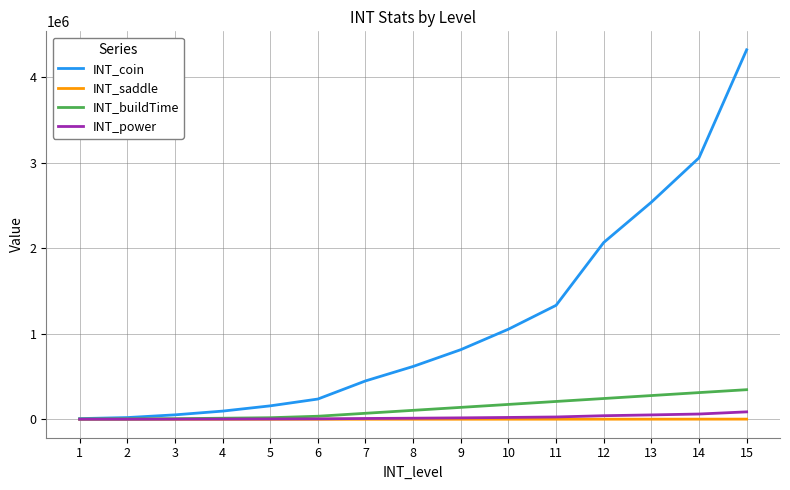

What is the greatest value displayed?

4320000